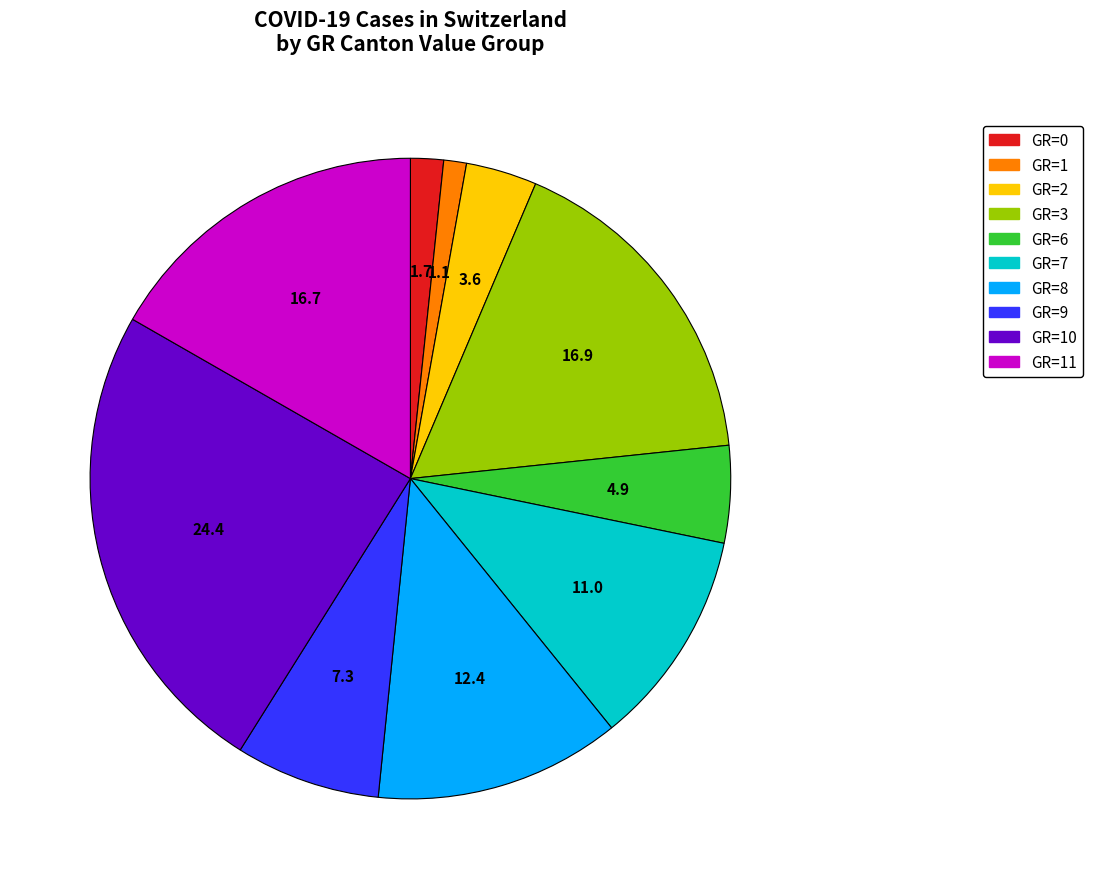

Does any single category account for the majority?

No